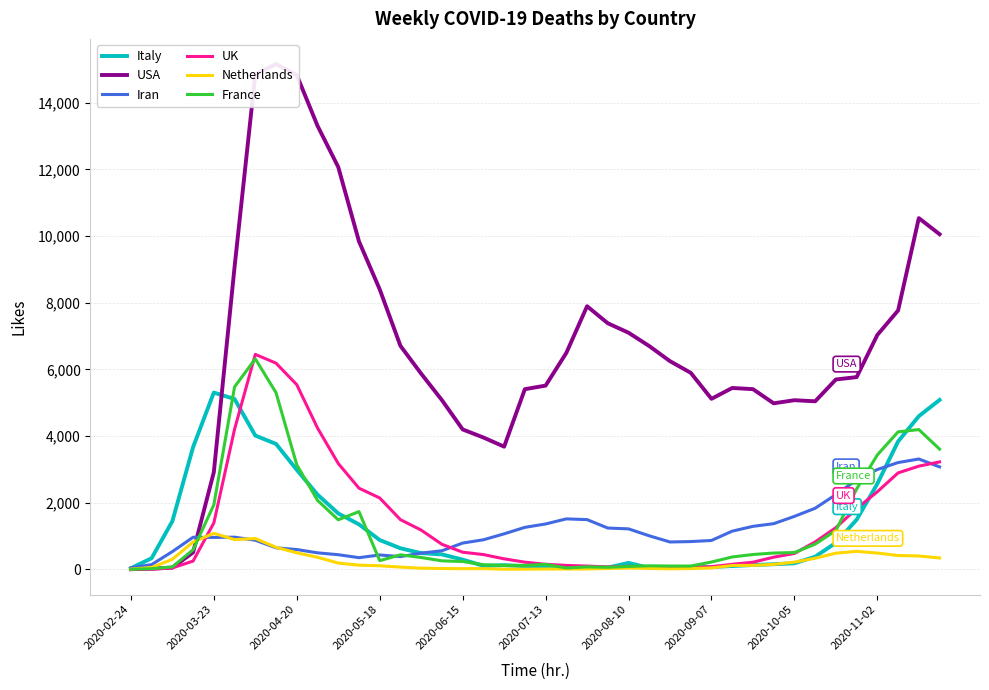

At 31, list the series in order from largest to smallest.

USA, Iran, France, UK, Italy, Netherlands